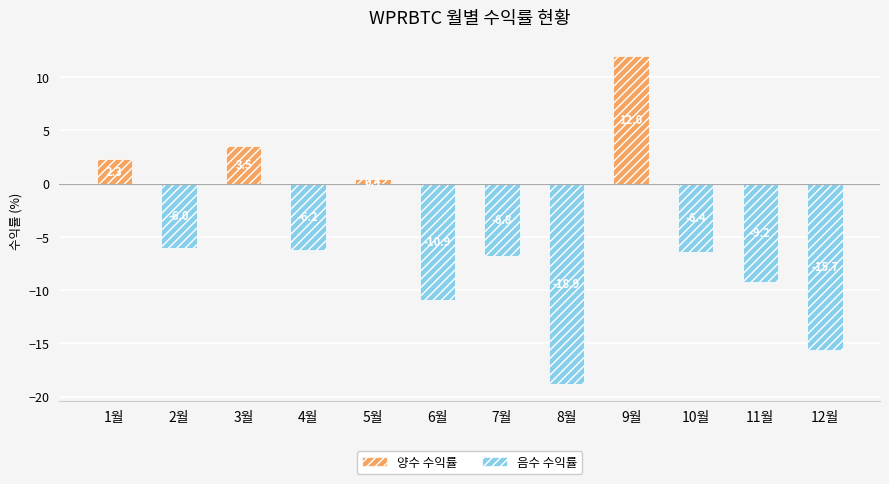

Reading right to left, what are all the values shown in this chart?

양수 수익률: 0.0	0.0	0.0	12.0	0.0	0.0	0.0	0.4	0.0	3.5	0.0	2.3
음수 수익률: -15.7	-9.2	-6.4	0.0	-18.9	-6.8	-10.9	0.0	-6.2	0.0	-6.0	0.0